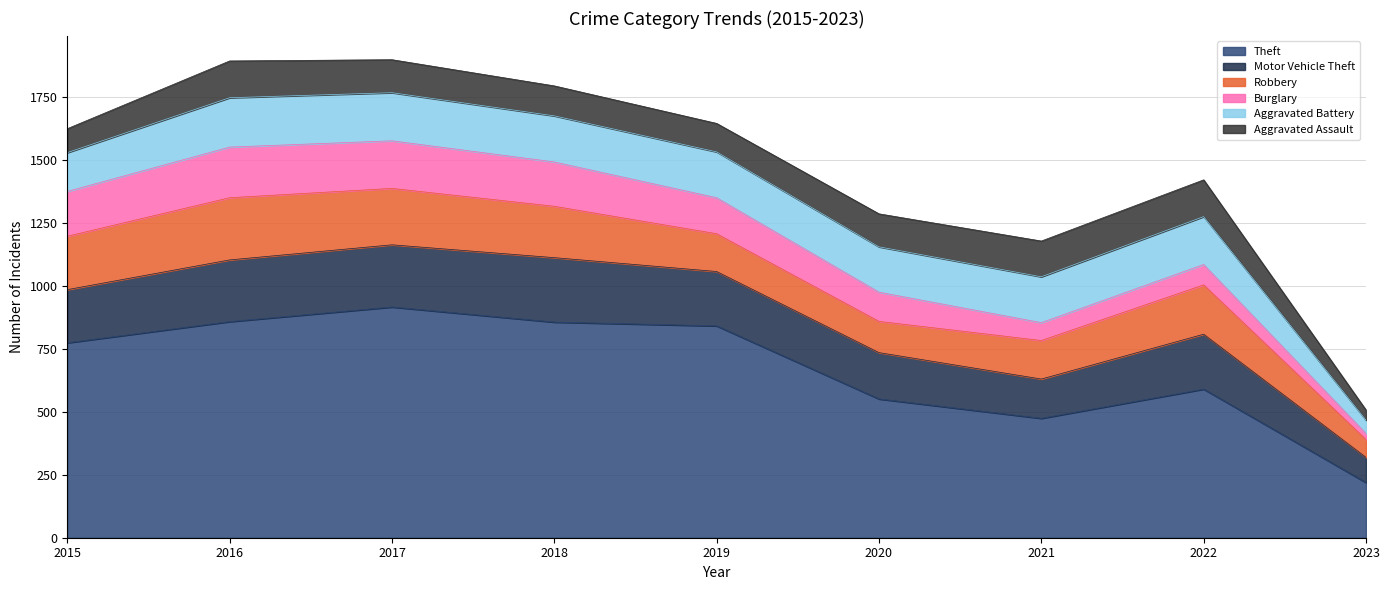

The value of Theft at 2020 is 551. True or false?

True